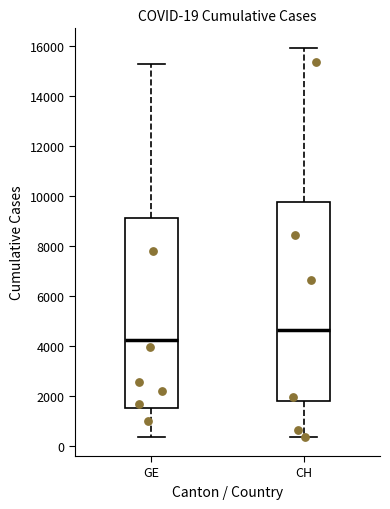

Which box is the tallest, from its lower edge to its upper edge?

CH